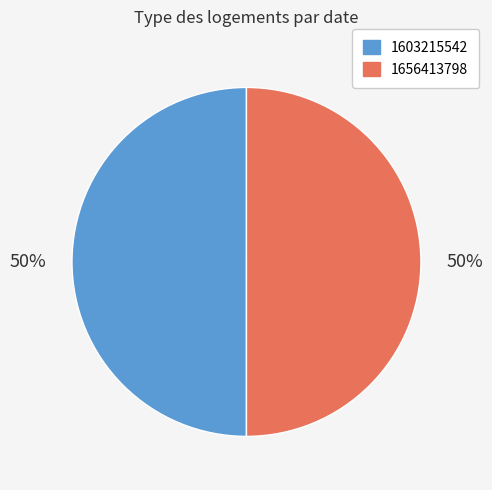

Is it true that 1603215542 is 50% of the pie?

True